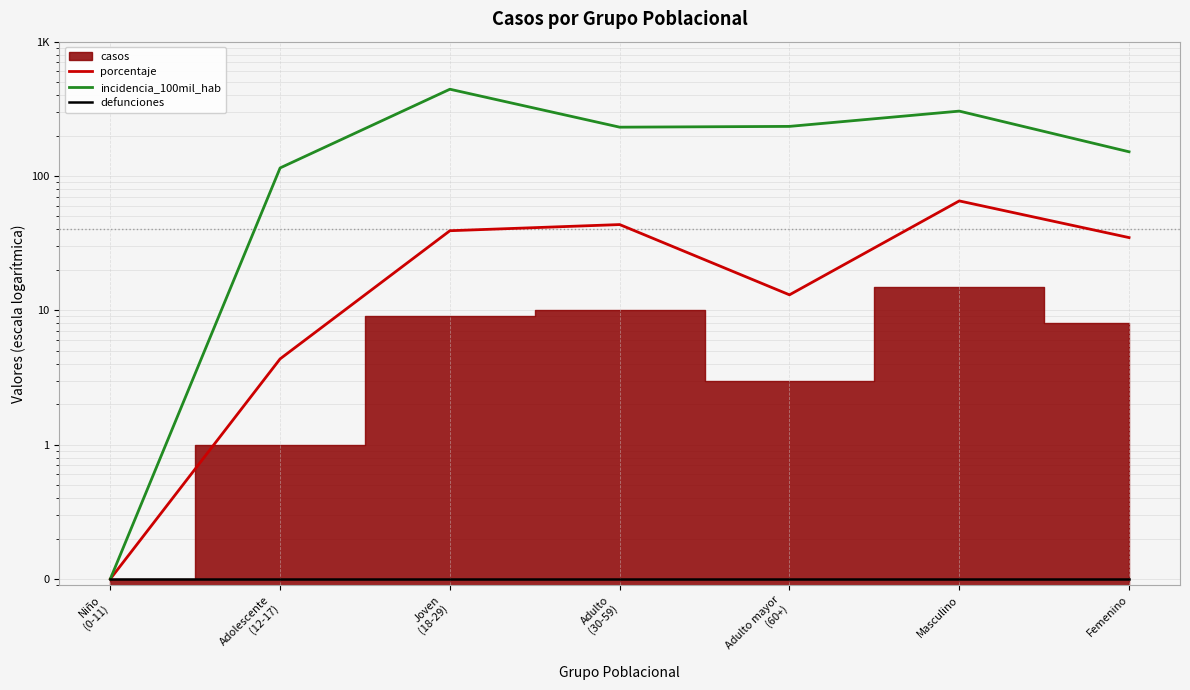

True or false: incidencia_100mil_hab has more than 0 points higher than both neighbors.

True